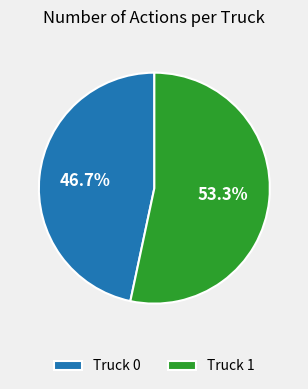

Do Truck 0 and Truck 1 together represent more than half of the pie?

Yes